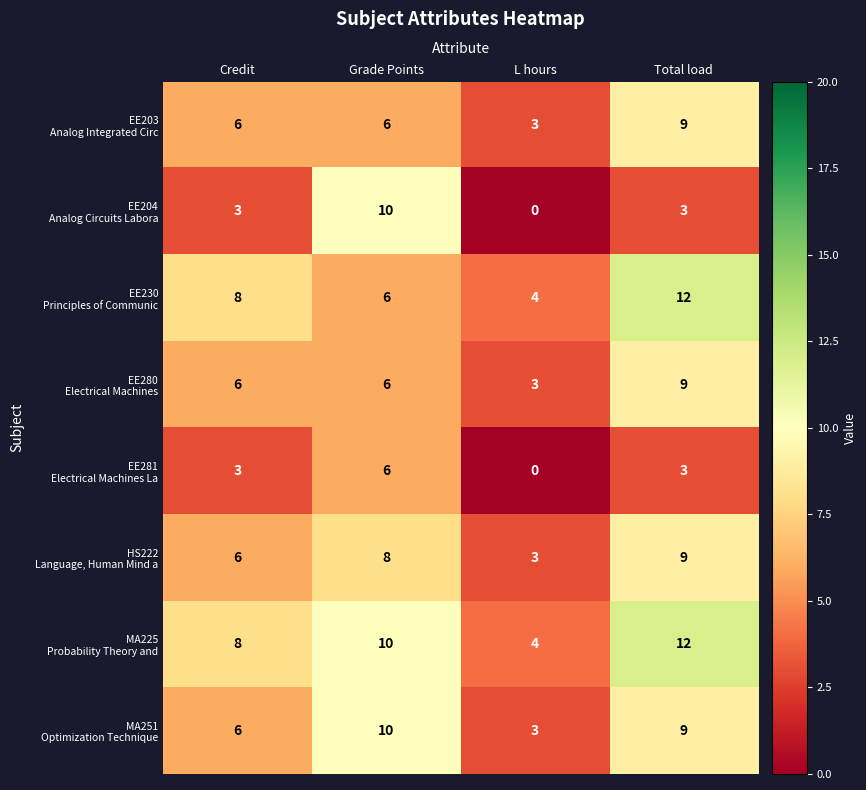

What is the total value across all series at Total load?

66